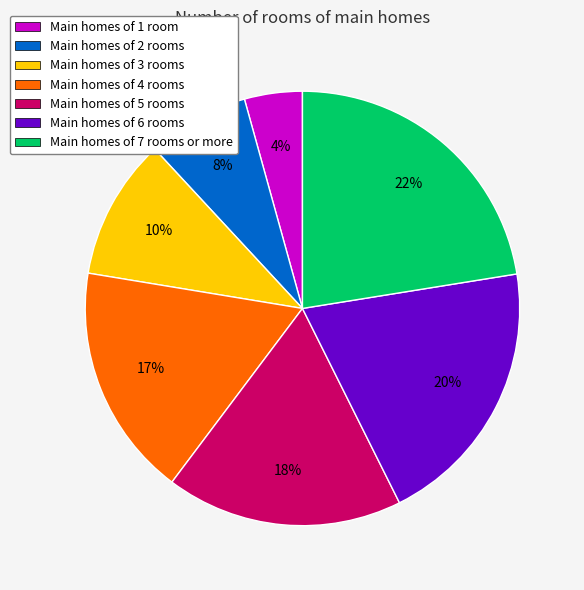

To the nearest percent, what is the average slice percentage?

14%